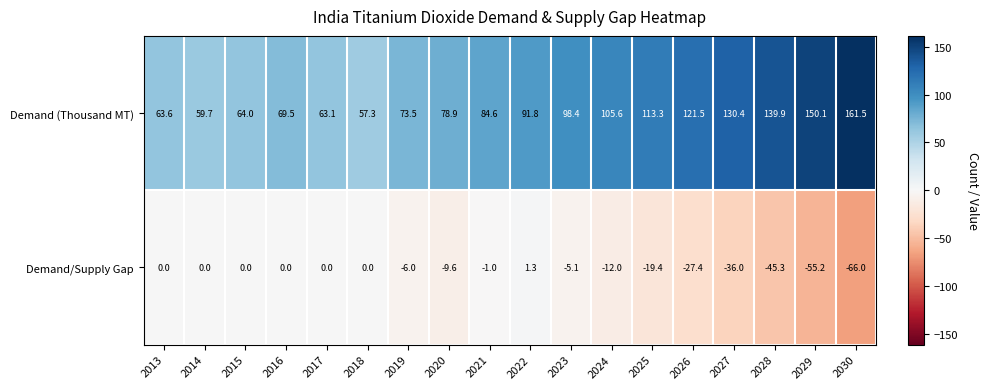

Rank the series at 2029 from highest to lowest value.

Demand (Thousand MT), Demand/Supply Gap